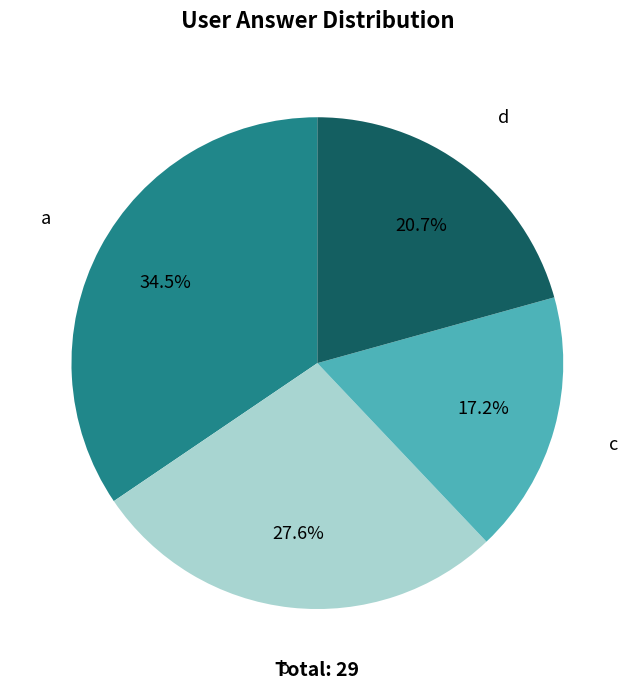

The c slice represents 31% of the pie. True or false?

False